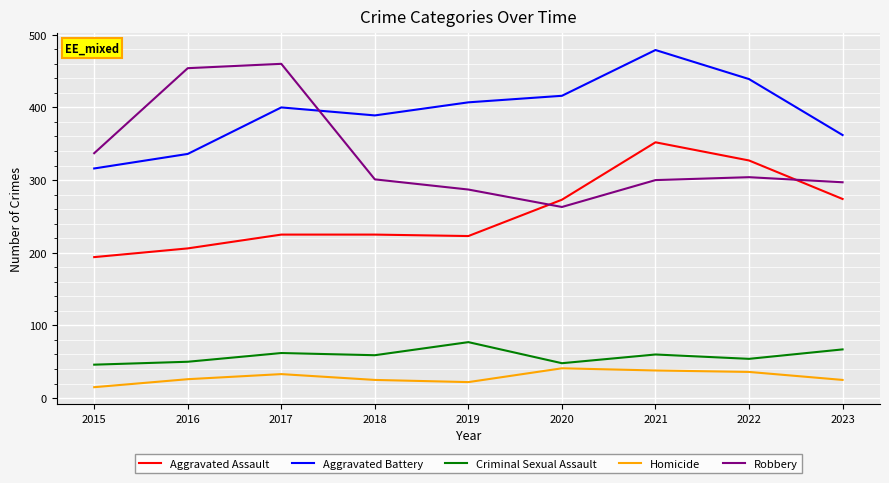

The value of Criminal Sexual Assault at 2015 is 46. True or false?

True